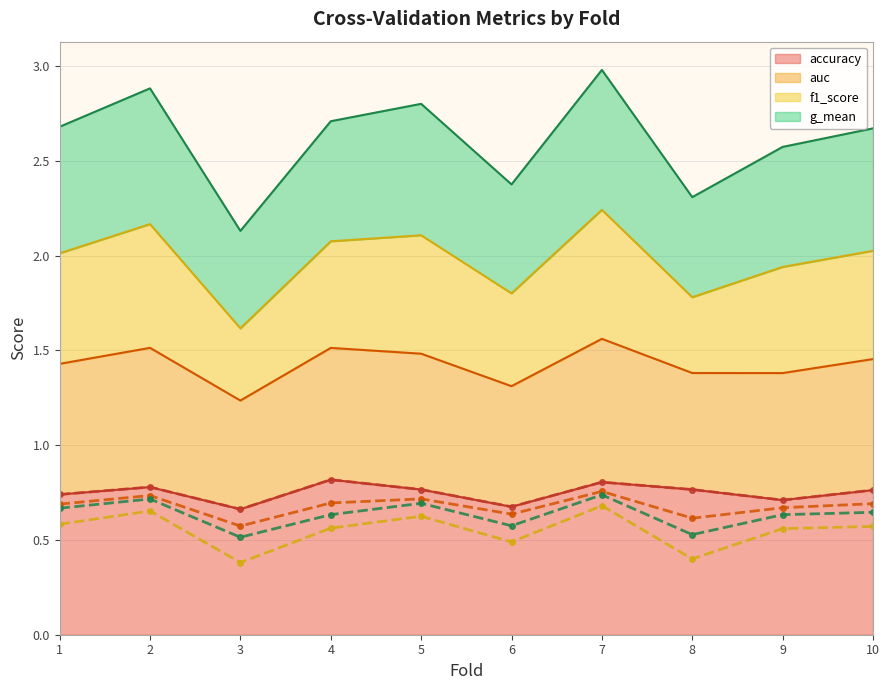

What are all the series names shown in the legend?

accuracy (line), auc (line), f1_score (line), g_mean (line)